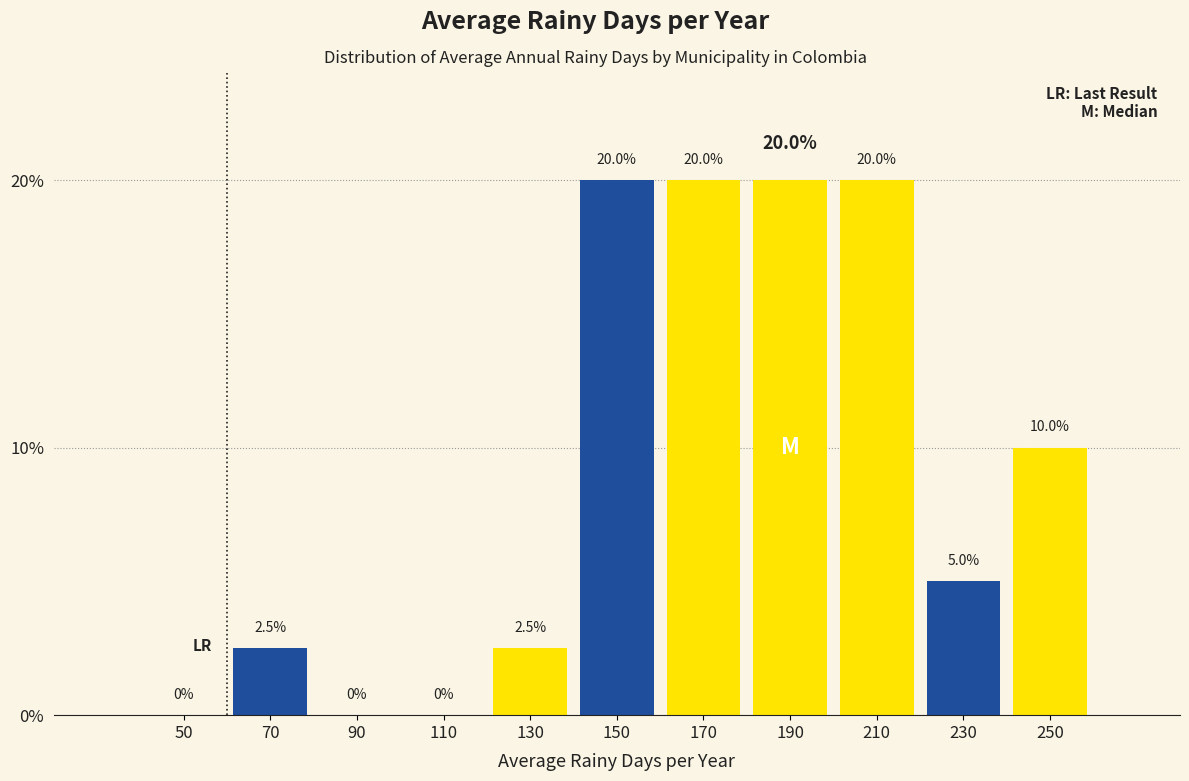

What is the height of the bar covering 60 to 80 on the x-axis?

2.5